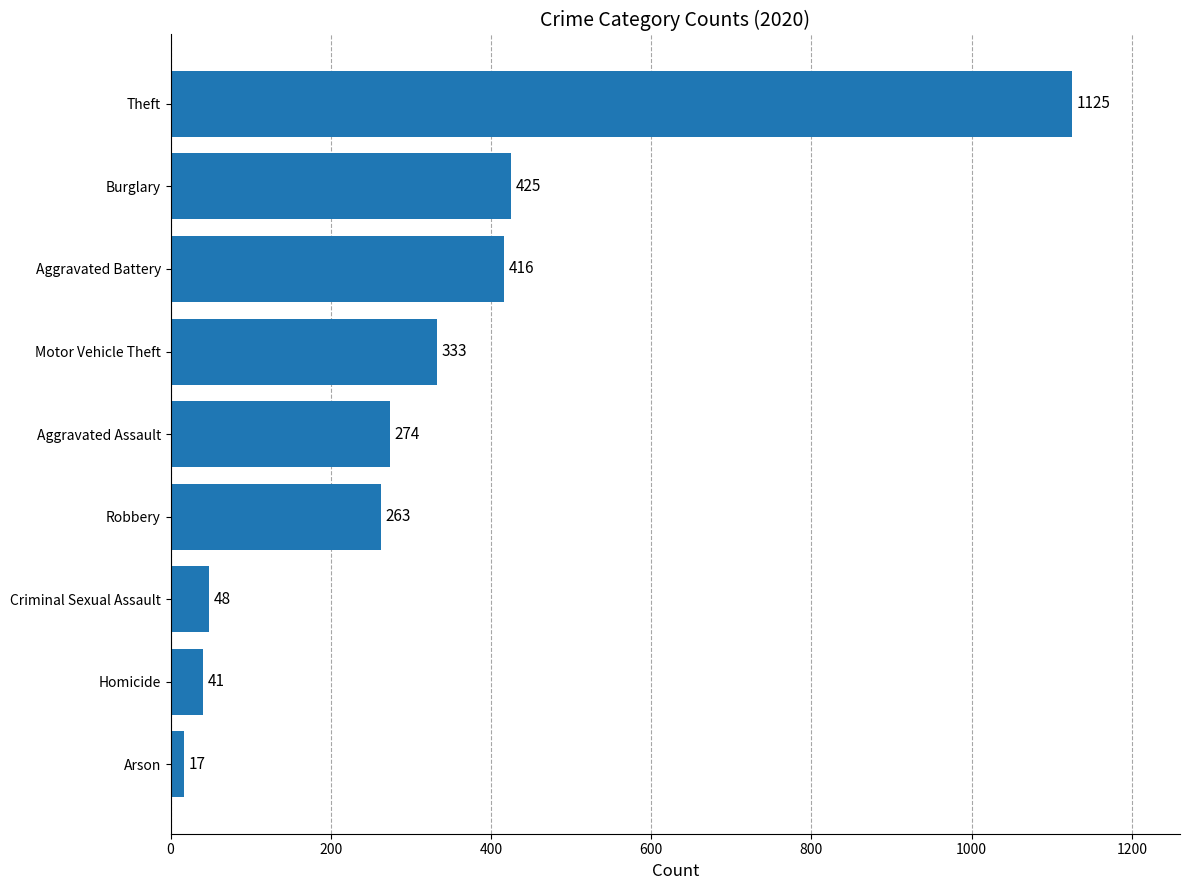

Which label corresponds to the largest value in the chart?

Theft